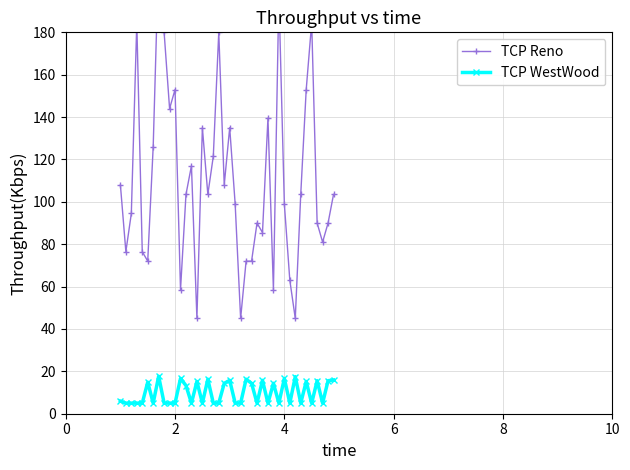

Is this an area chart (filled region under the line)?

No